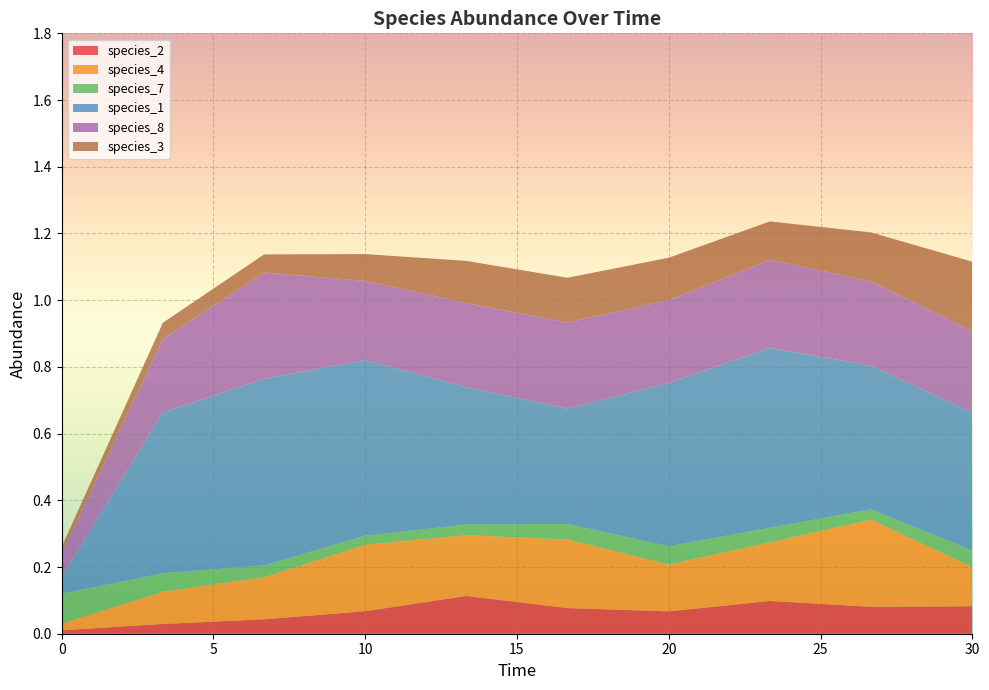

Reading left to right, what are all the values shown in this chart?

species_2: 0.0	0.0	0.0	0.1	0.1	0.1	0.1	0.1	0.1	0.1
species_4: 0.0	0.1	0.1	0.2	0.2	0.2	0.1	0.2	0.3	0.1
species_7: 0.1	0.1	0.0	0.0	0.0	0.0	0.1	0.0	0.0	0.0
species_1: 0.1	0.5	0.6	0.5	0.4	0.3	0.5	0.5	0.4	0.4
species_8: 0.1	0.2	0.3	0.2	0.3	0.3	0.2	0.3	0.3	0.2
species_3: 0.0	0.0	0.1	0.1	0.1	0.1	0.1	0.1	0.1	0.2